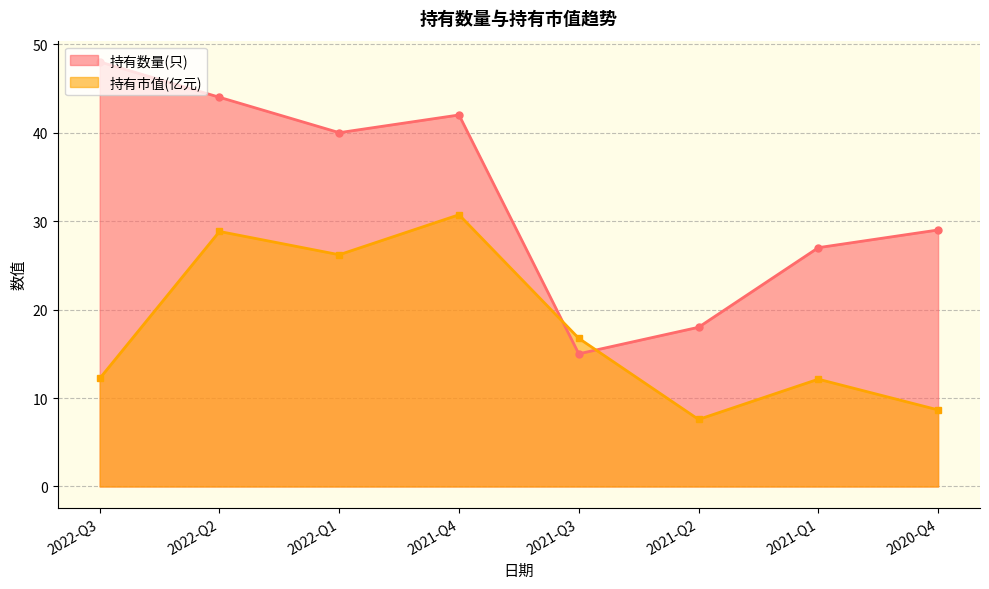

Reading left to right, transcribe all the data shown in this chart.

持有数量(只): 2022-Q3=48.0	2022-Q2=44.0	2022-Q1=40.0	2021-Q4=42.0	2021-Q3=15.0	2021-Q2=18.0	2021-Q1=27.0	2020-Q4=29.0
持有市值(亿元): 2022-Q3=12.2	2022-Q2=28.8	2022-Q1=26.2	2021-Q4=30.7	2021-Q3=16.8	2021-Q2=7.6	2021-Q1=12.1	2020-Q4=8.7